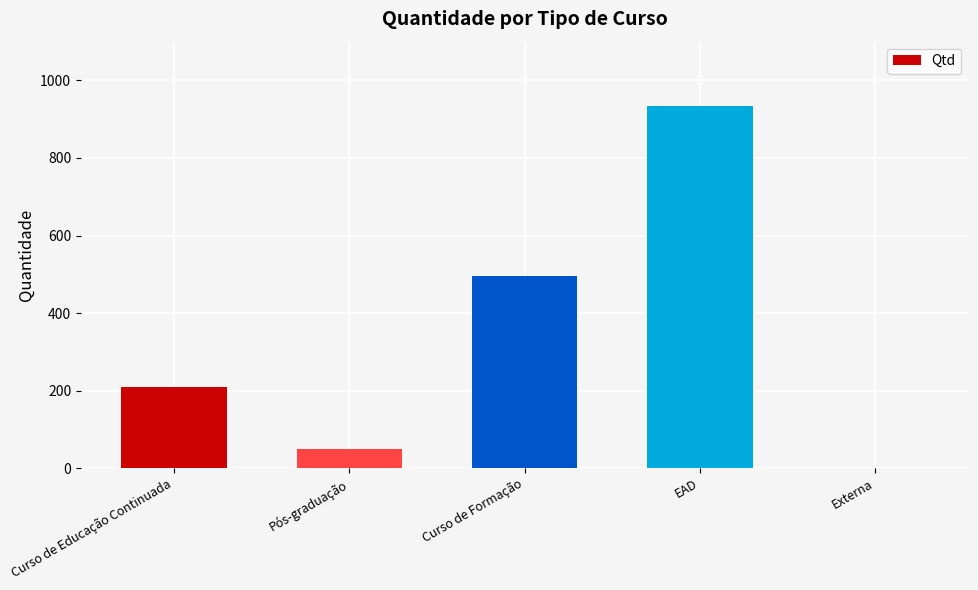

What is the sum of the values at Externa and Curso de Educação Continuada?

210